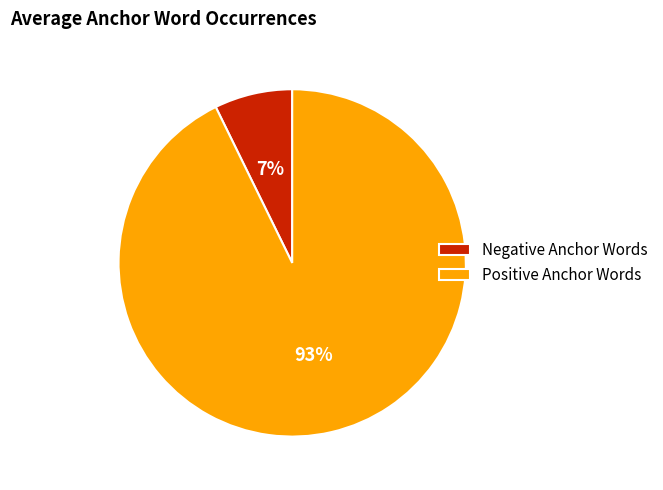

Which category accounts for the majority?

Positive Anchor Words